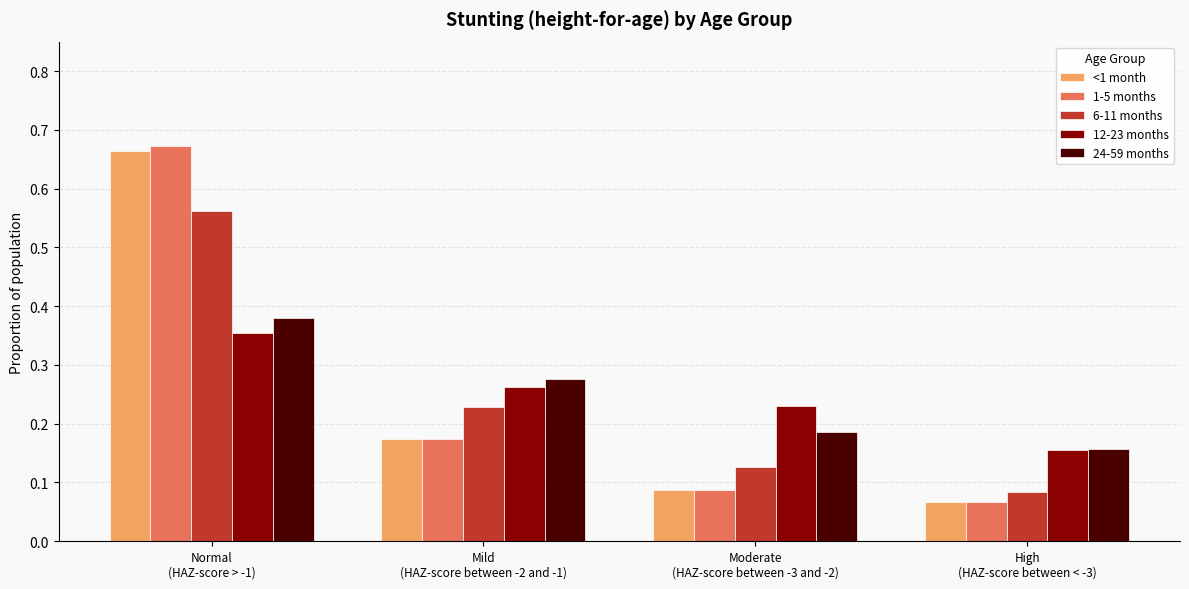

The value of 12-23 months at Mild
(HAZ-score between -2 and -1) is 0.1. True or false?

False